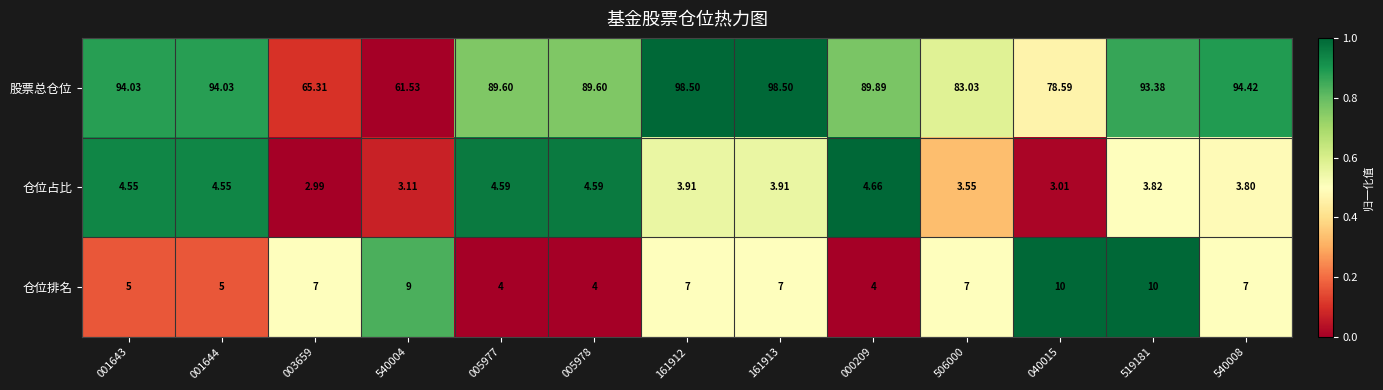

Which series changed the most between 003659 and 161913?

股票总仓位